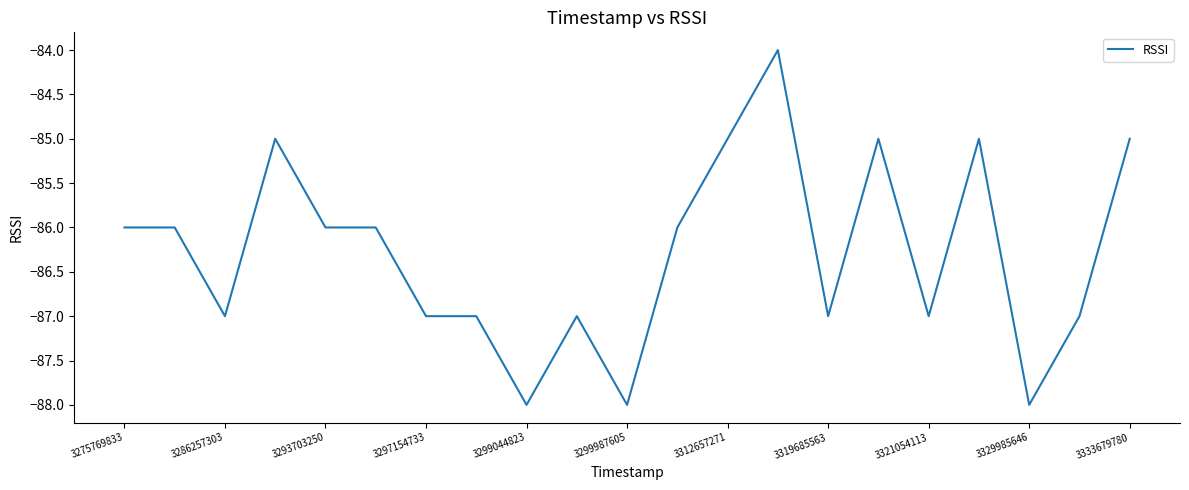

How many series are shown in this chart?

1